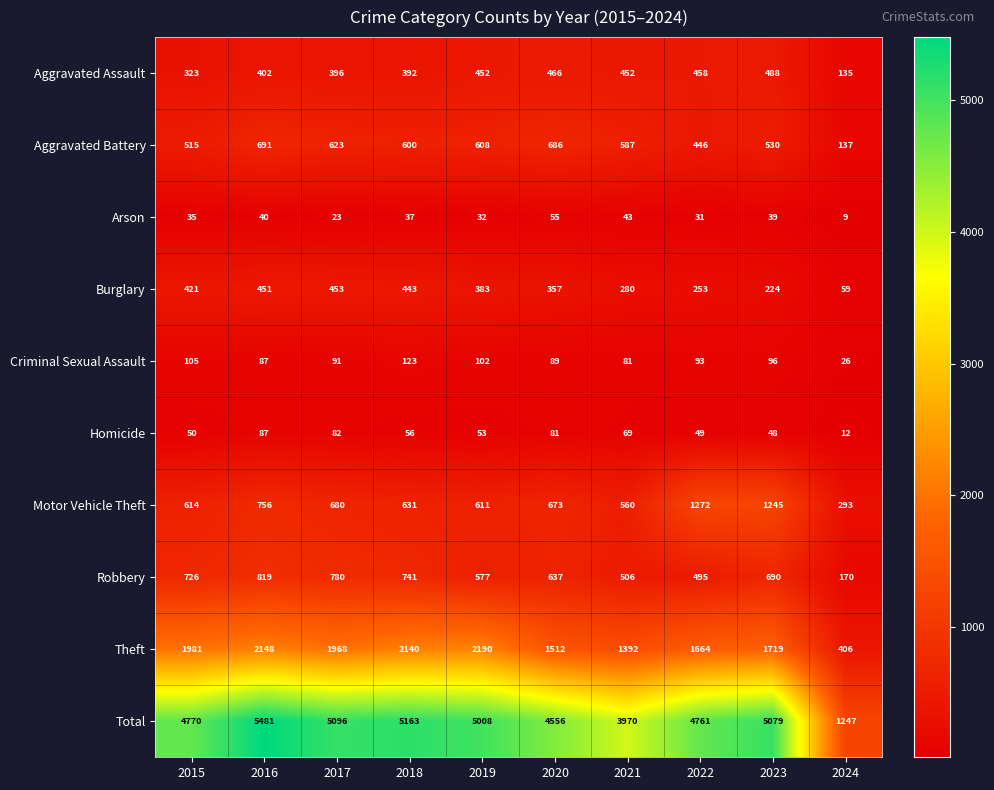

At which category does the chart reach its minimum across all series?

2024